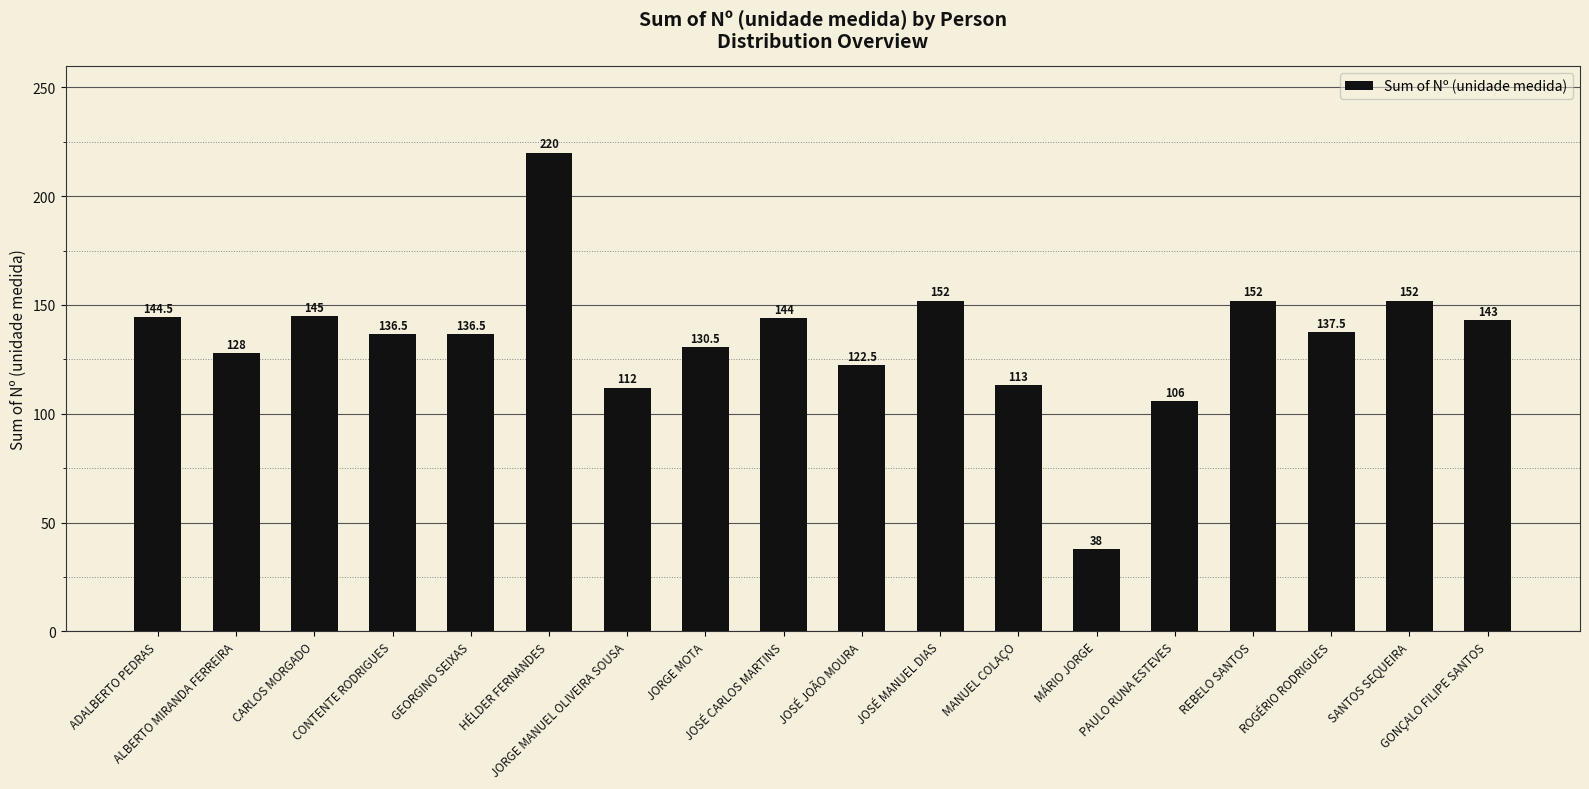

Read the value at JORGE MANUEL OLIVEIRA SOUSA.

112.0